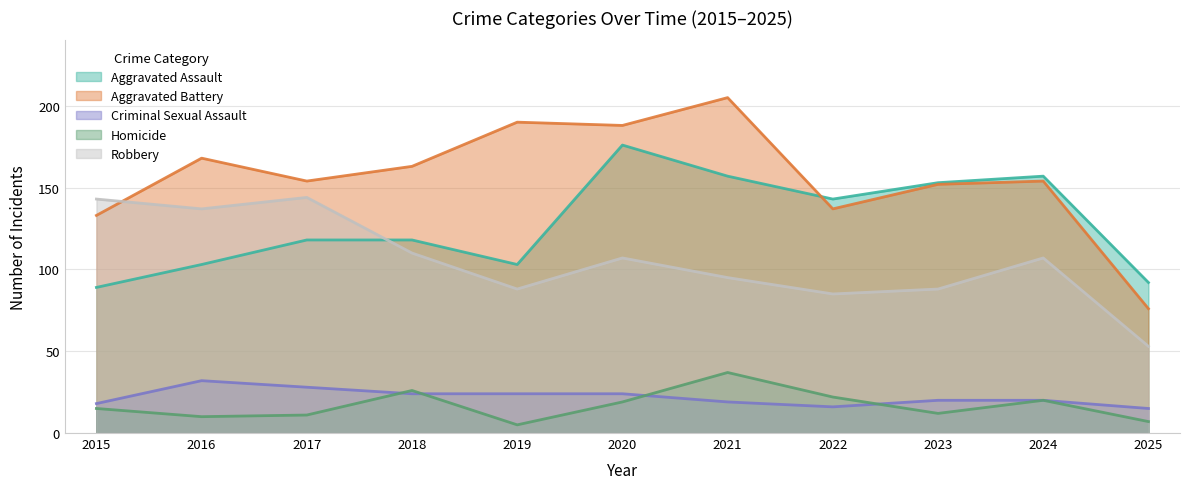

How many interior local valleys does the Aggravated Battery series have?

3